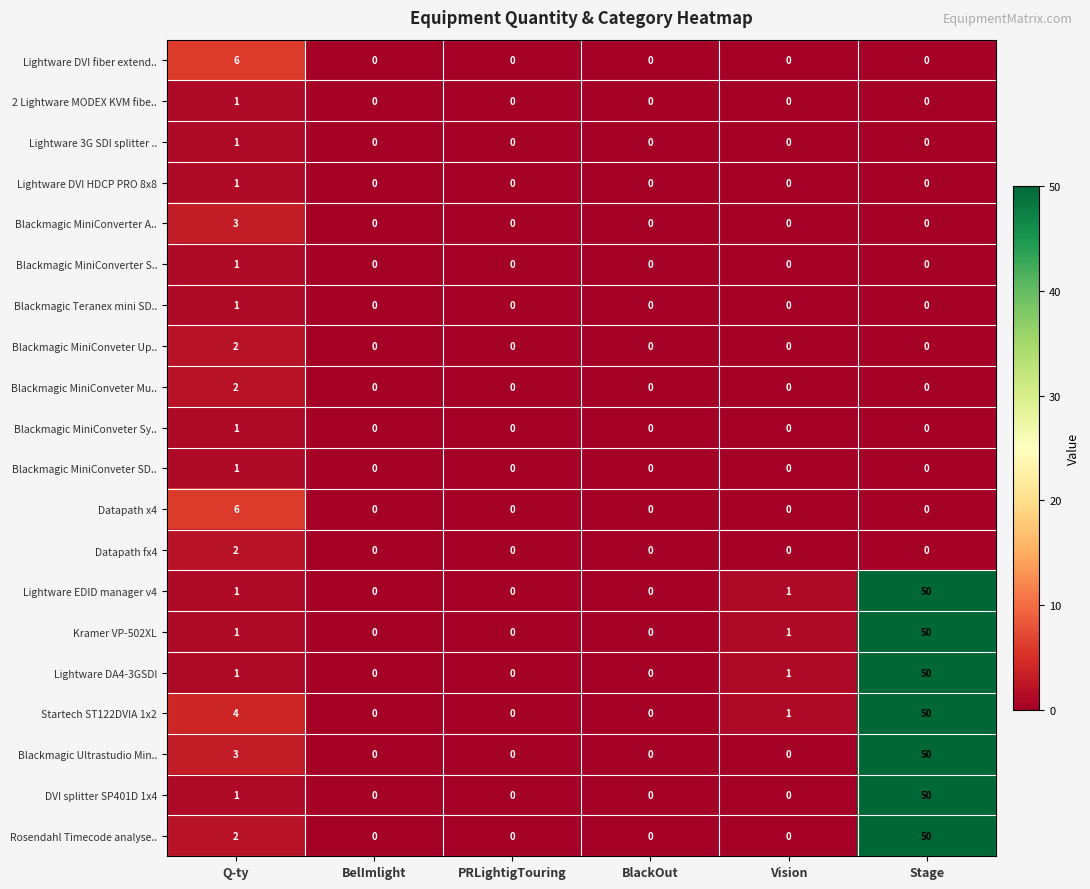

What is the difference between the highest and lowest values at Q-ty?

5